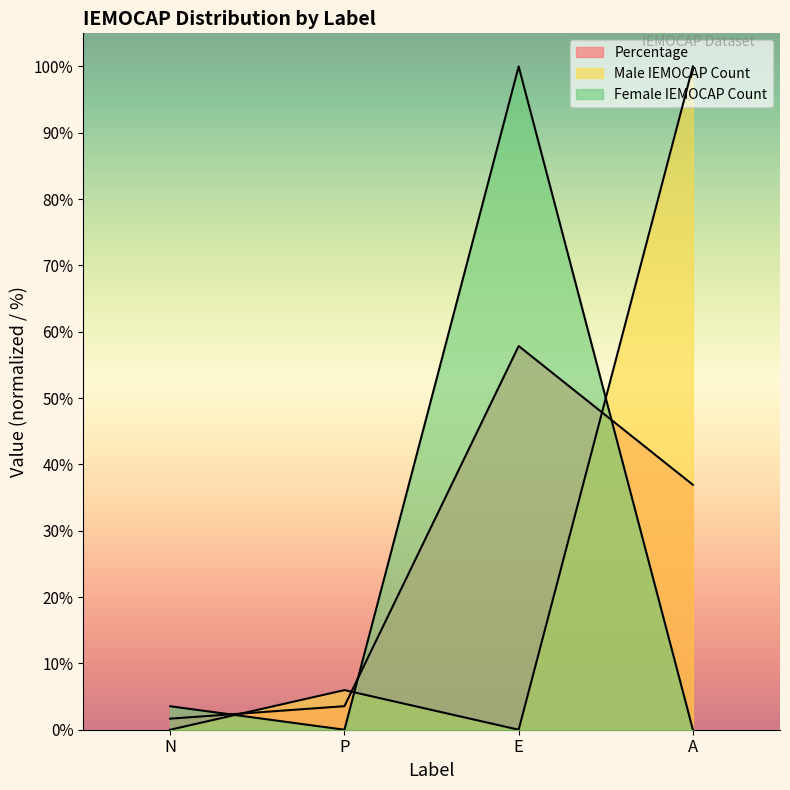

Between which two adjacent categories do Percentage and Female IEMOCAP Count first intersect?

N and P